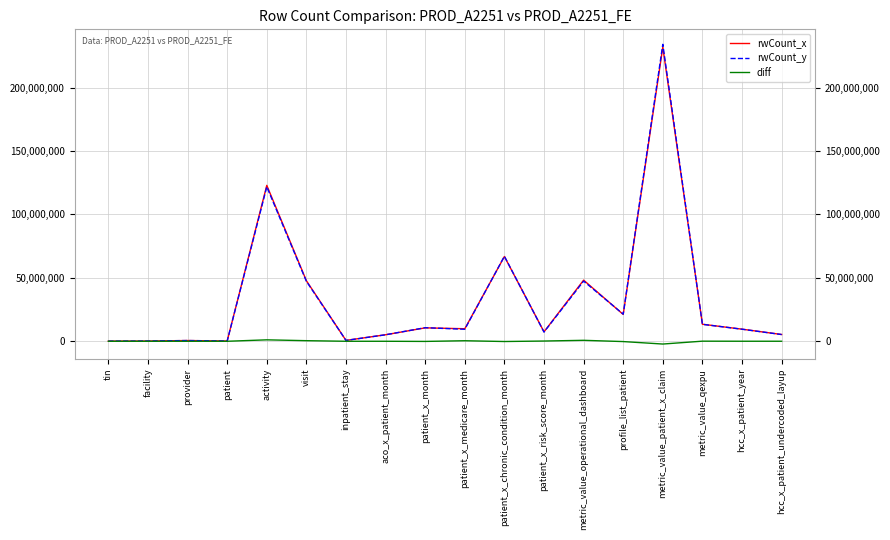

What is the difference between the maximum and minimum values in the rwCount_y series?

234018995